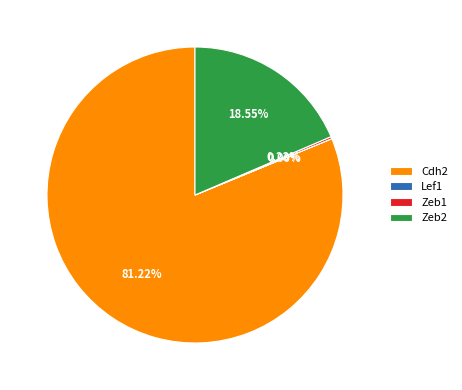

Which has a higher value, Zeb2 or Cdh2?

Cdh2